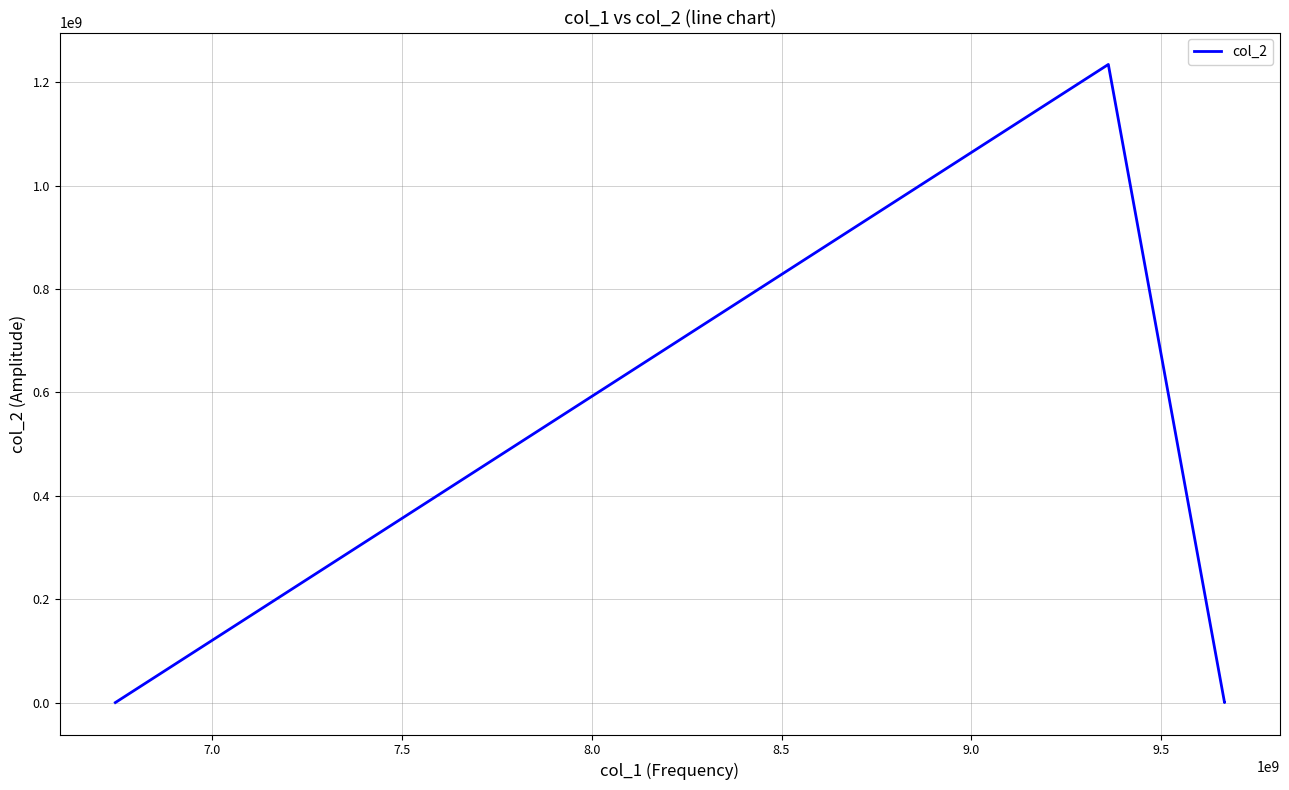

What is the smallest value displayed?

3232